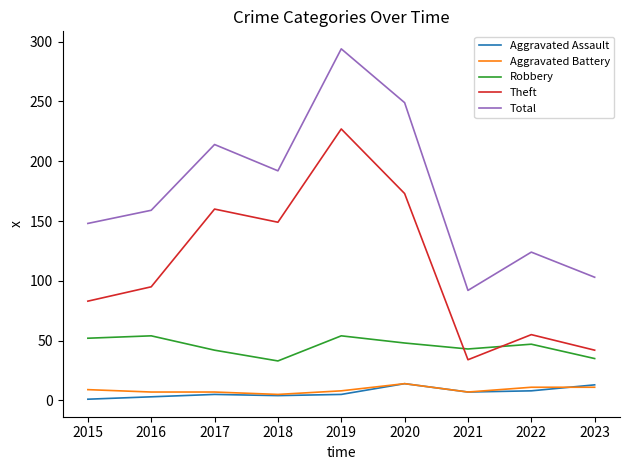

What is the maximum value shown in the chart?

294